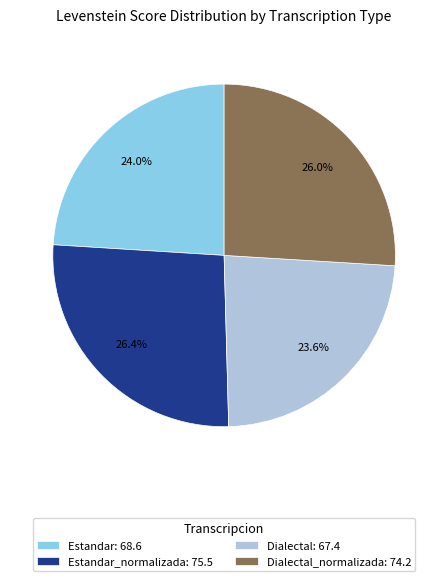

What percentage is NOT represented by Dialectal_normalizada: 74.2?

74.0%